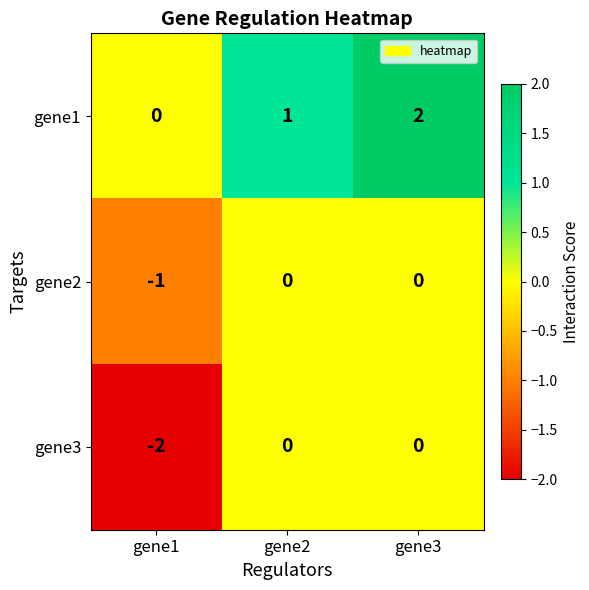

Between gene1 and gene2, which series saw the biggest shift?

gene3